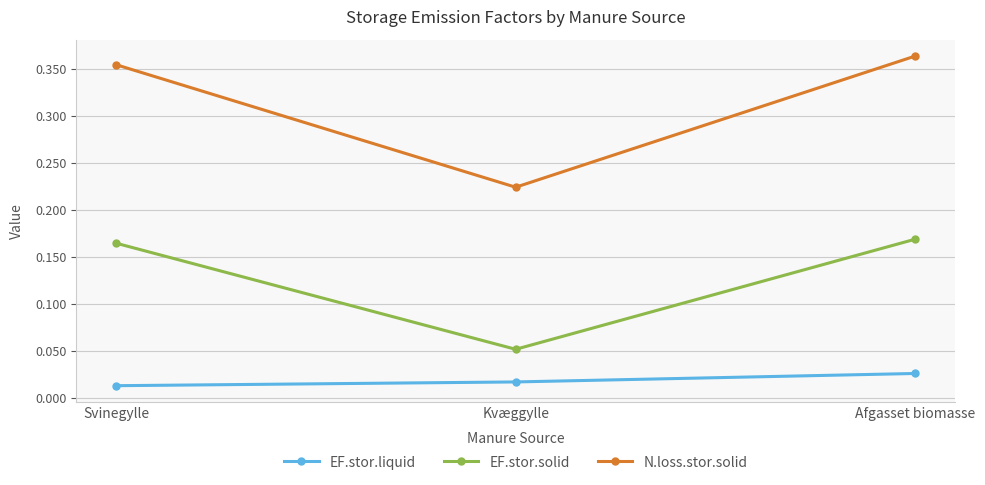

What is the label of the 1st point from the right?

Afgasset biomasse